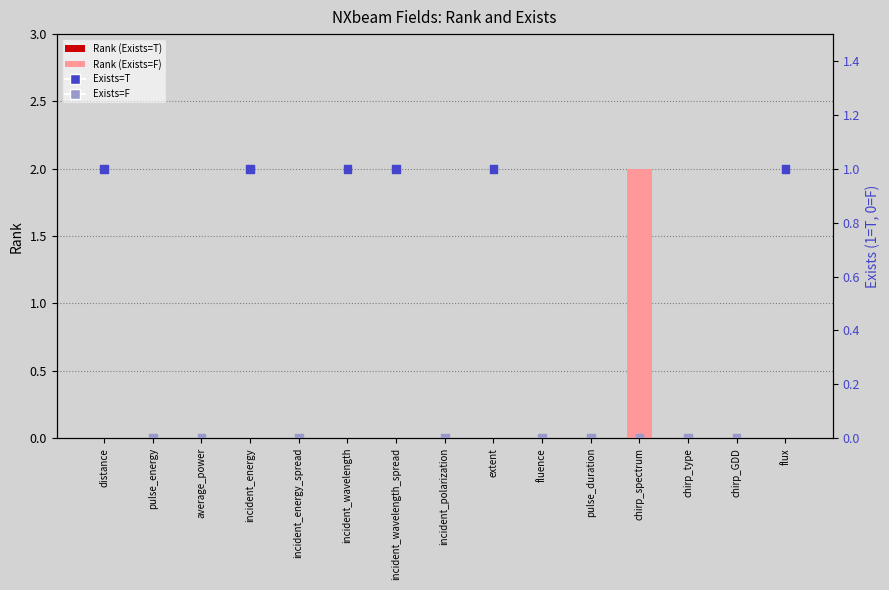

Which series reaches the minimum Y coordinate?

Rank